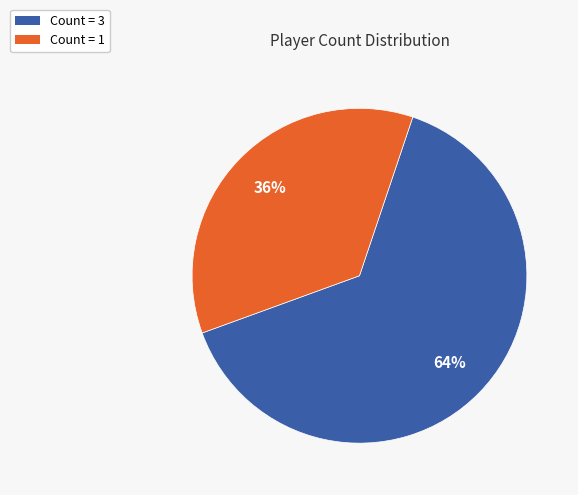

Approximately how many times larger is the value at Count = 1 compared to Count = 3?

0.6